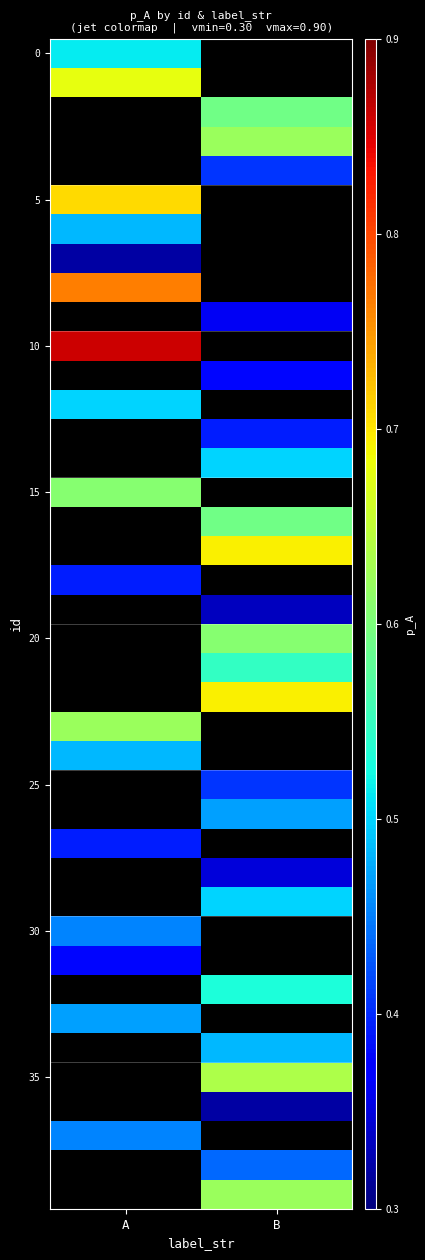

Rank the categories by 20 value from lowest to highest.

A, B